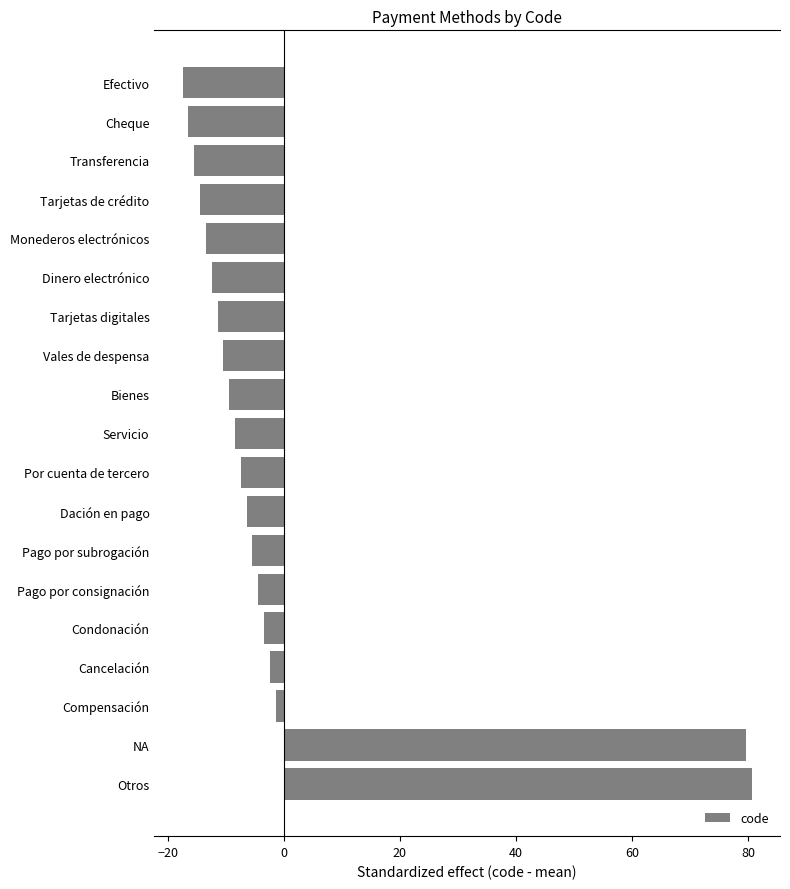

Rank the categories by value from lowest to highest.

Efectivo, Cheque, Transferencia, Tarjetas de crédito, Monederos electrónicos, Dinero electrónico, Tarjetas digitales, Vales de despensa, Bienes, Servicio, Por cuenta de tercero, Dación en pago, Pago por subrogación, Pago por consignación, Condonación, Cancelación, Compensación, NA, Otros